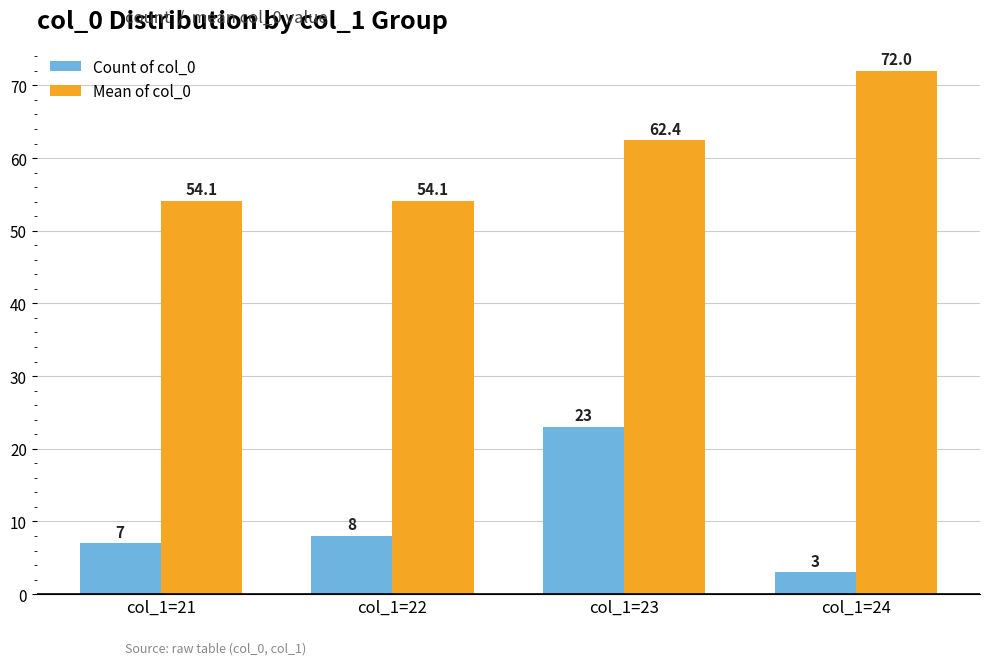

Reading right to left, transcribe all the data shown in this chart.

Count of col_0: col_1=24=3.0	col_1=23=23.0	col_1=22=8.0	col_1=21=7.0
Mean of col_0: col_1=24=72.0	col_1=23=62.4	col_1=22=54.1	col_1=21=54.1